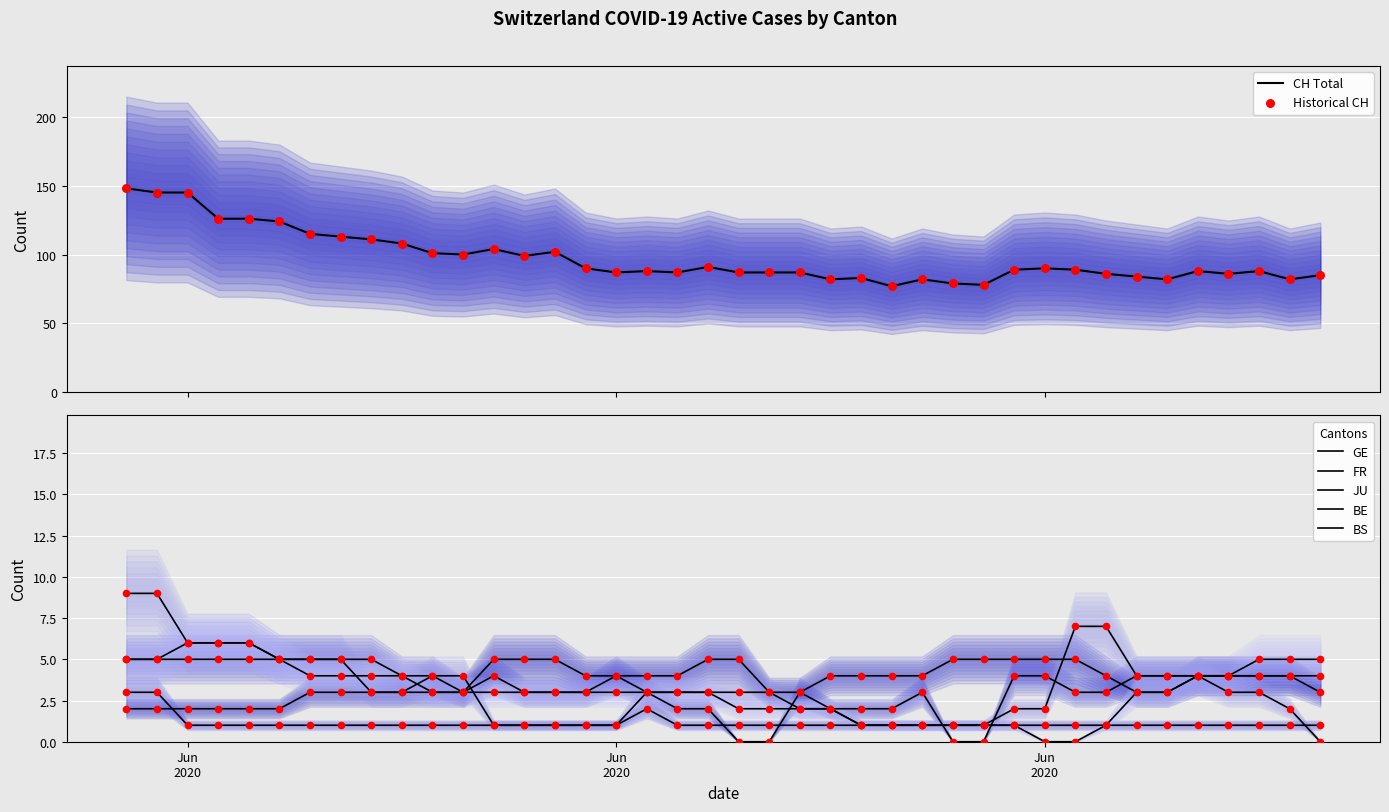

At how many categories does at least one series exceed 18?

40